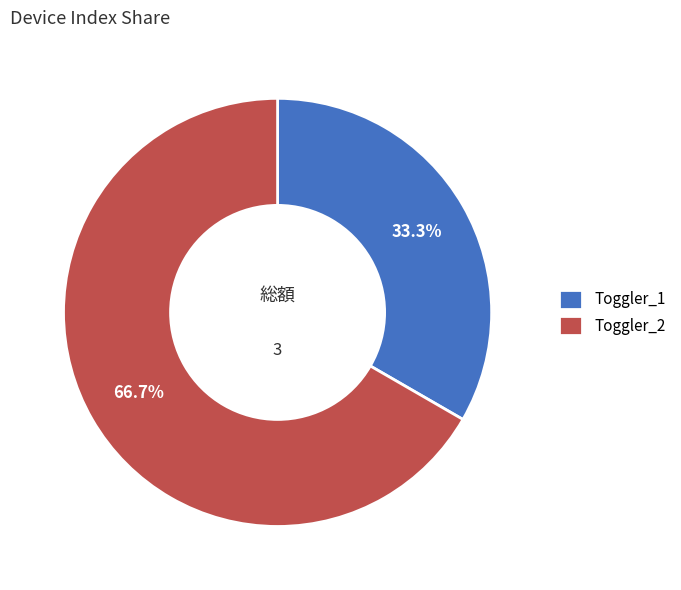

Count the number of slices in the pie.

2